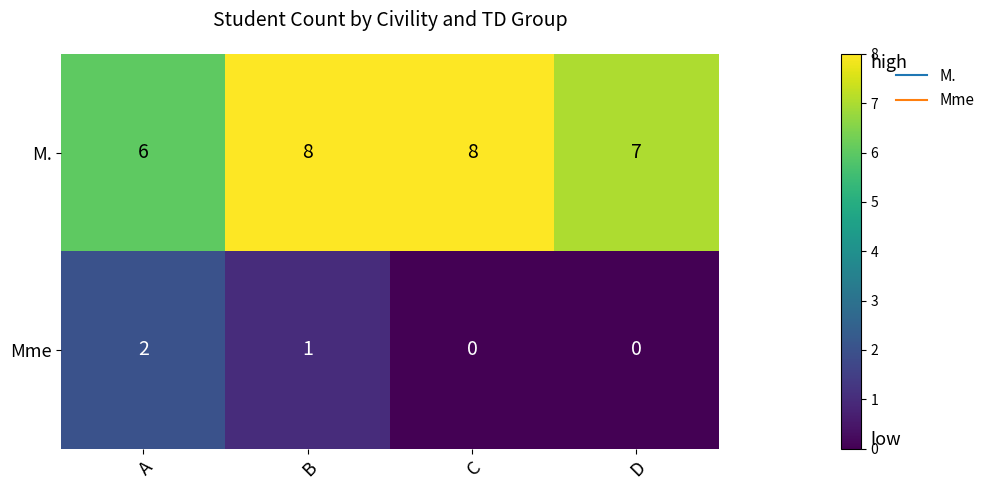

True or false: Mme has a value of 1 at D.

False